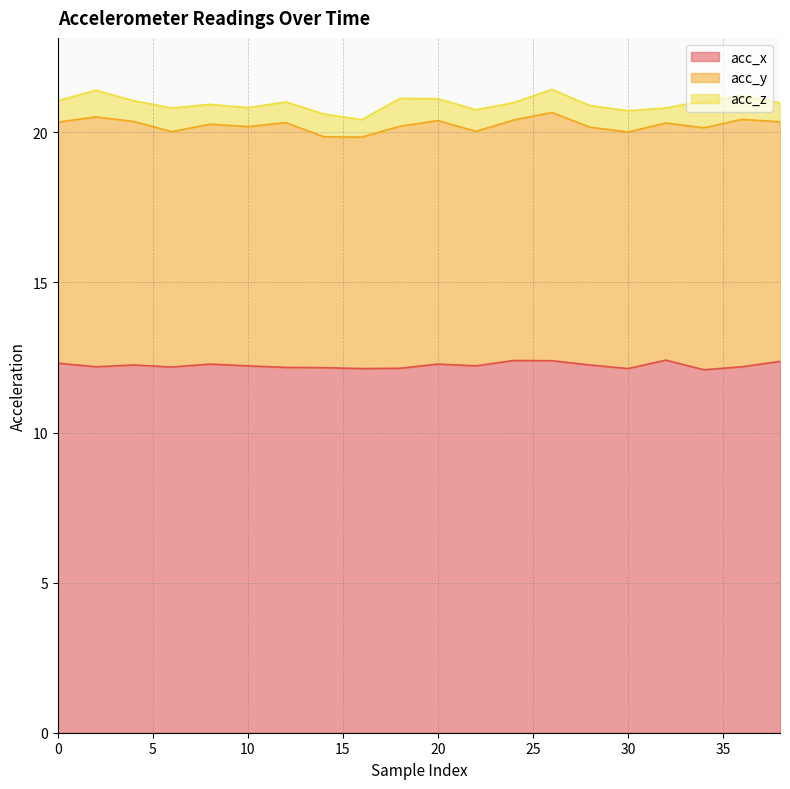

What is the highest value of the acc_x series?

12.4